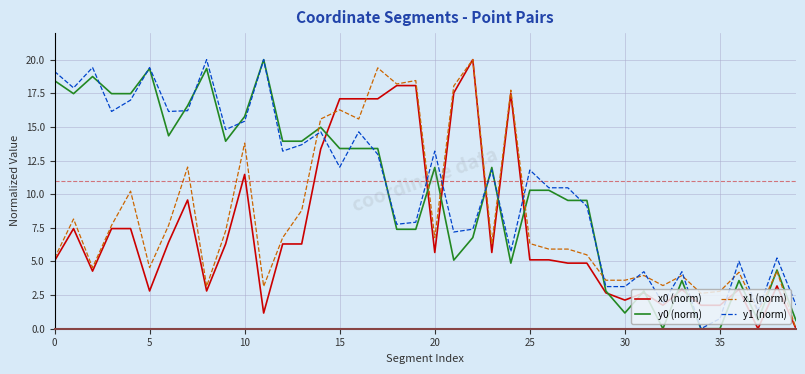

What is the maximum value for x1 (norm)?

20.0